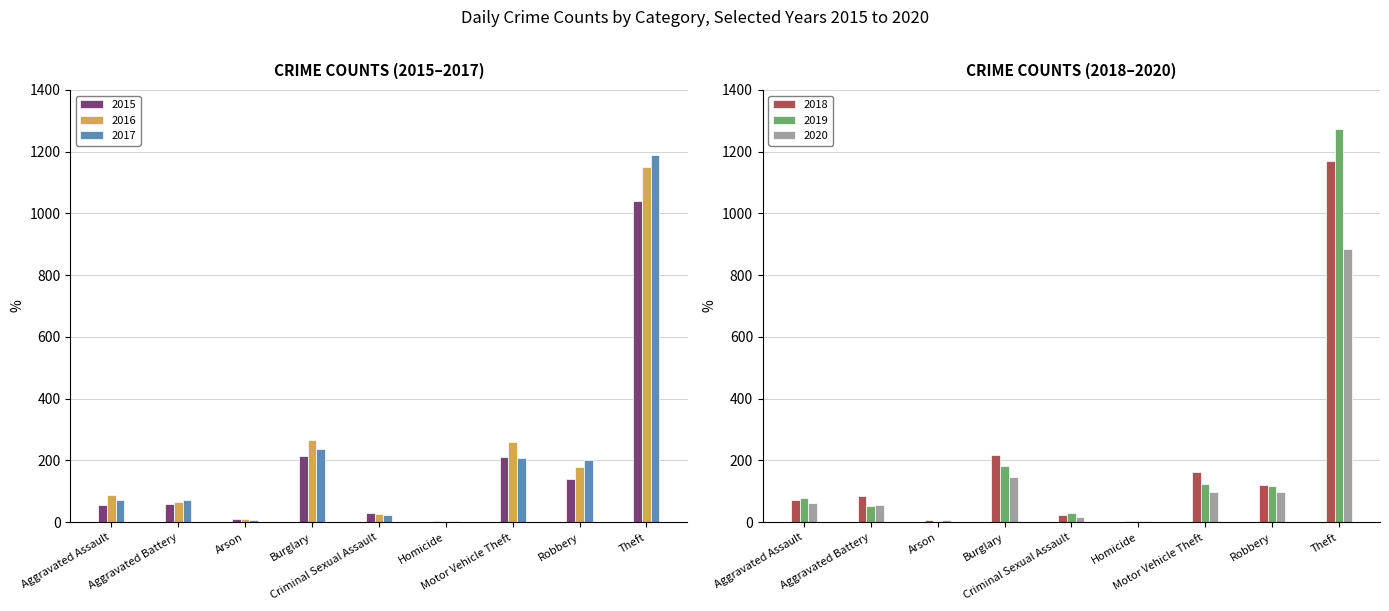

How many series are shown in this chart?

6